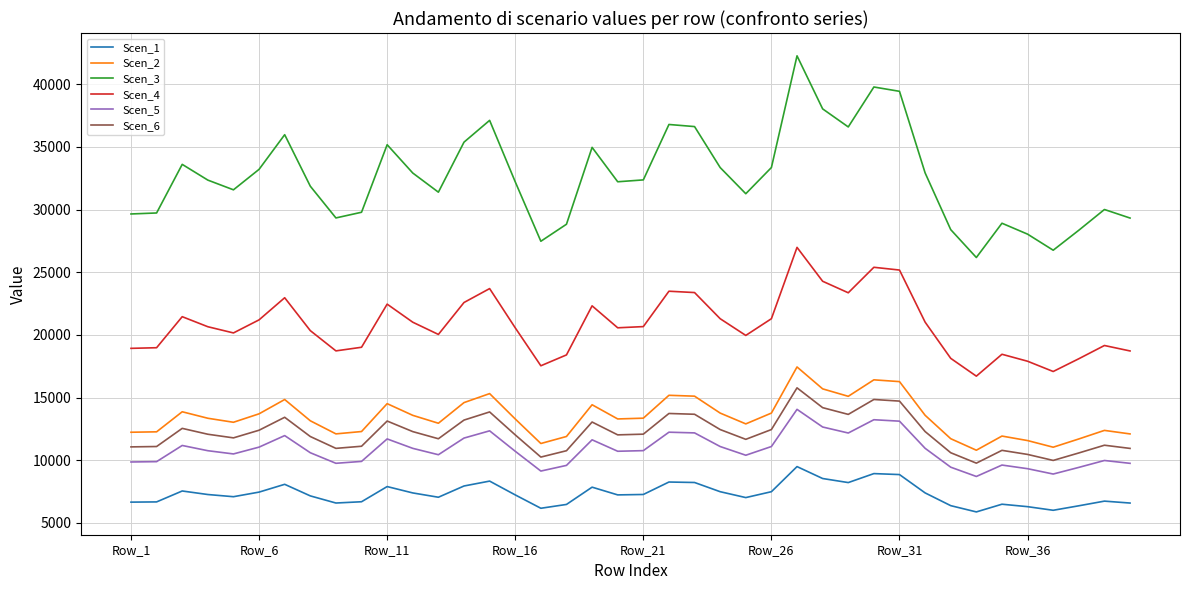

Which series has the largest total across all categories?

Scen_3